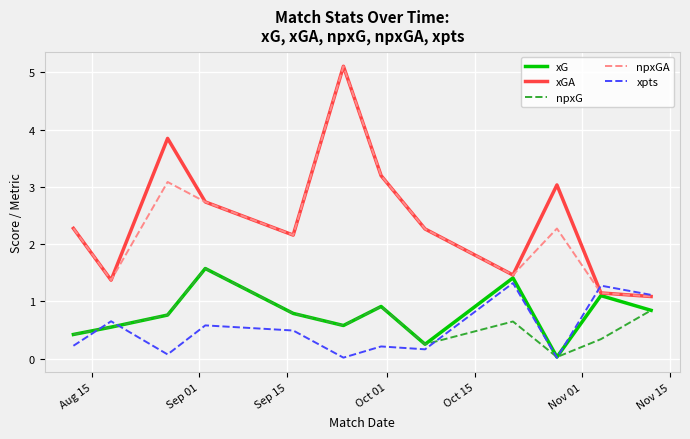

What is the maximum value shown in the chart?

5.1